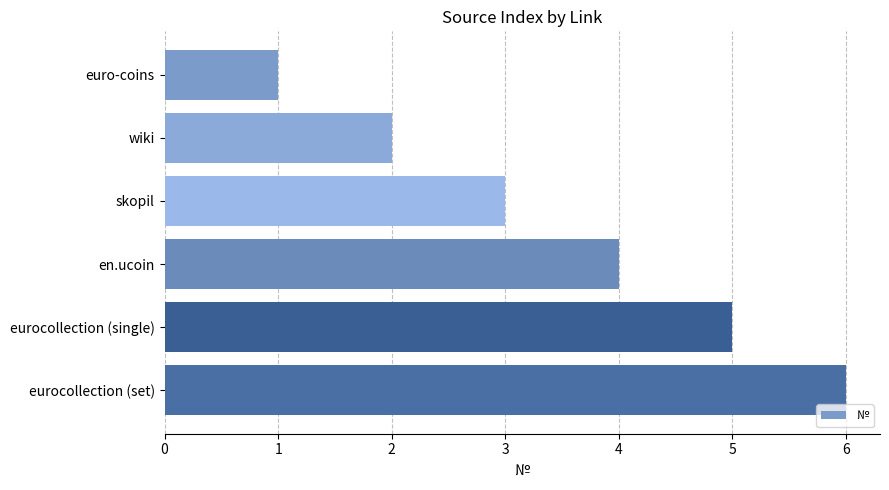

How many bars are there in total?

6